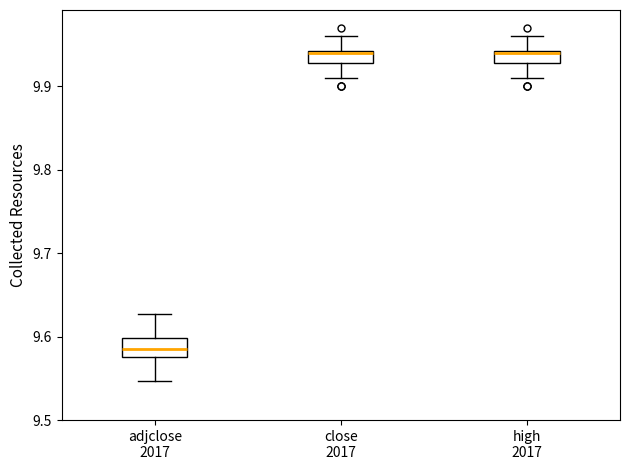

Where does the lower whisker of the box for high 2017 end on the y-axis? The values are not printed on the chart, so give them approximately, as read against the axis.

9.91